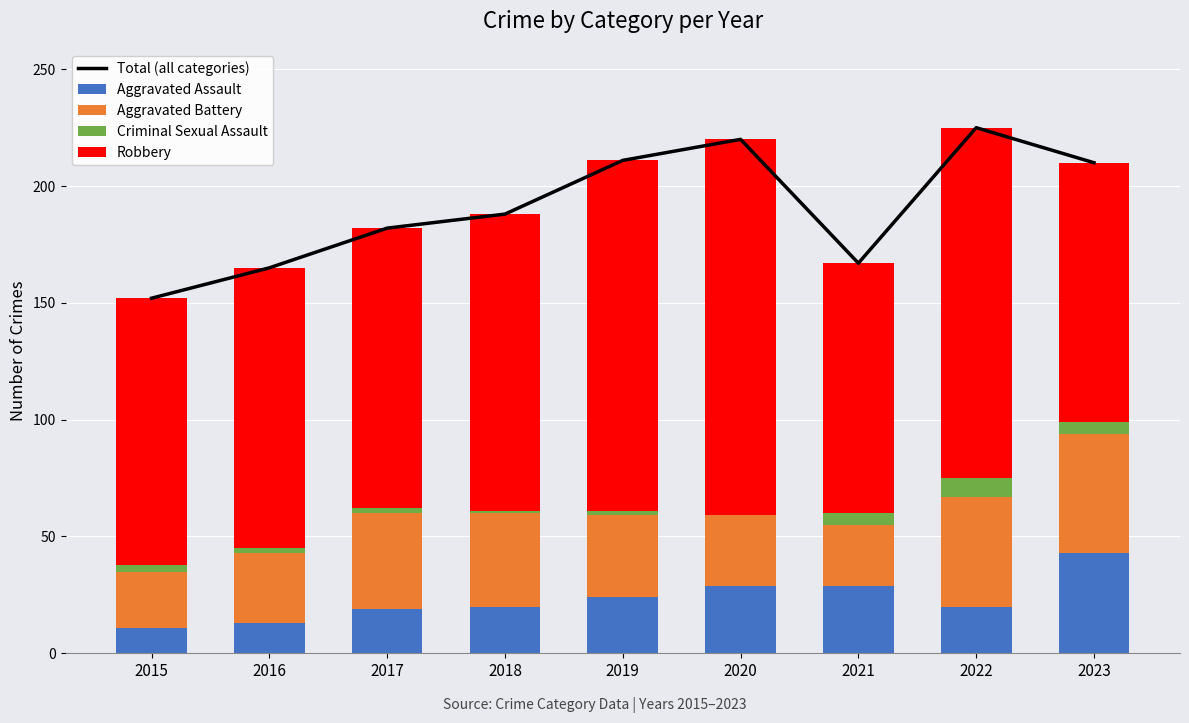

Which series changed the most between 2020 and 2021?

Robbery